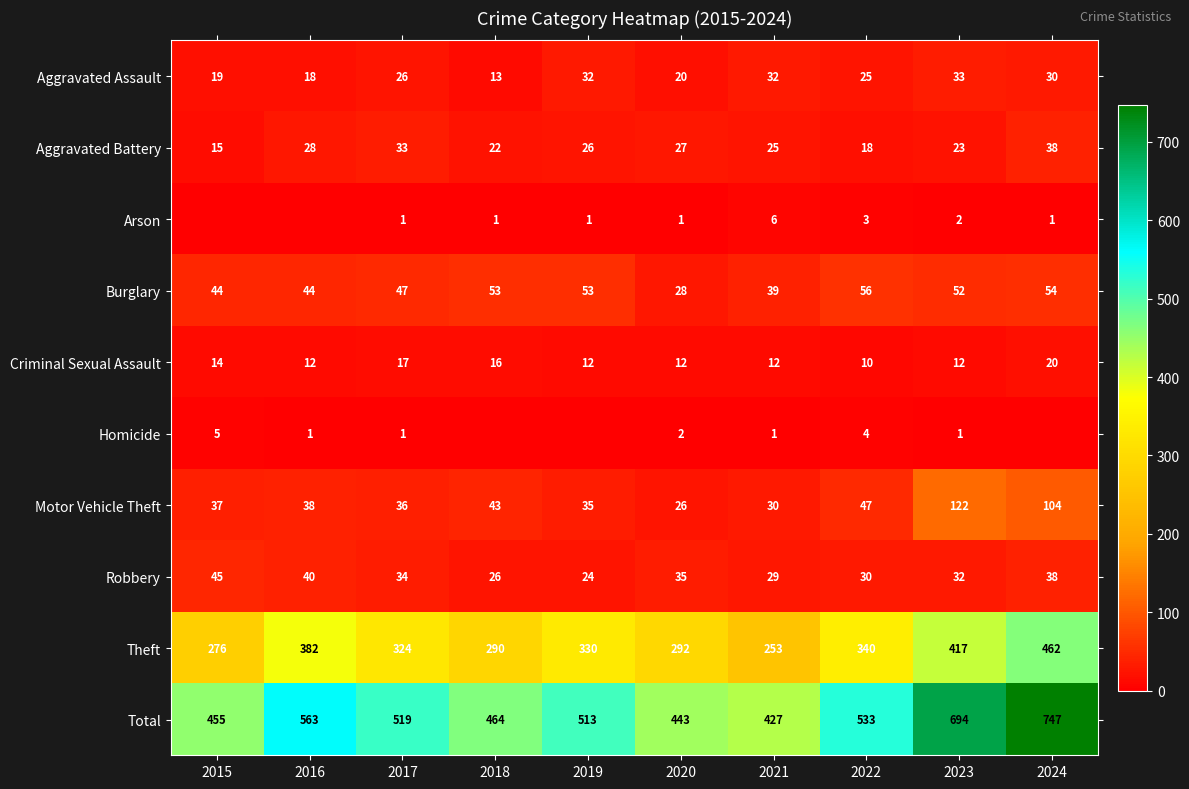

How many data points in Aggravated Battery are less than 26?

5